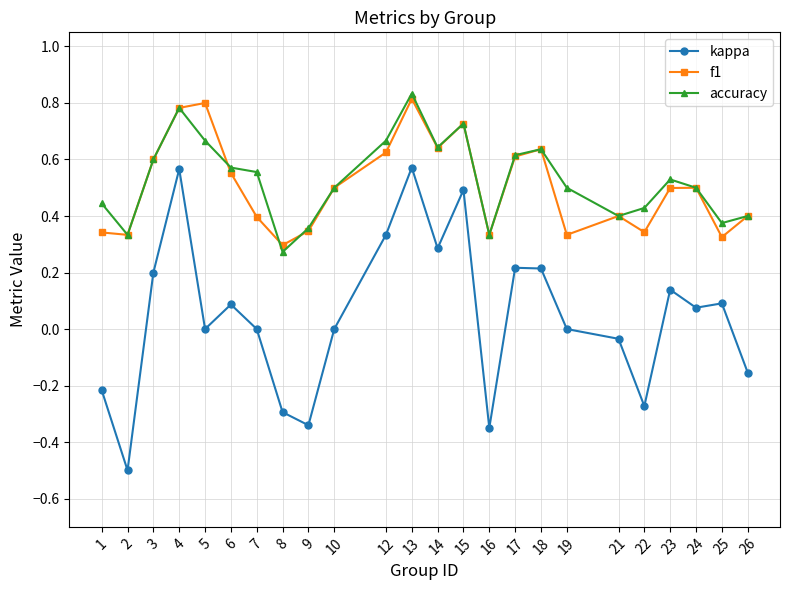

At which category does accuracy reach its first local valley?

2